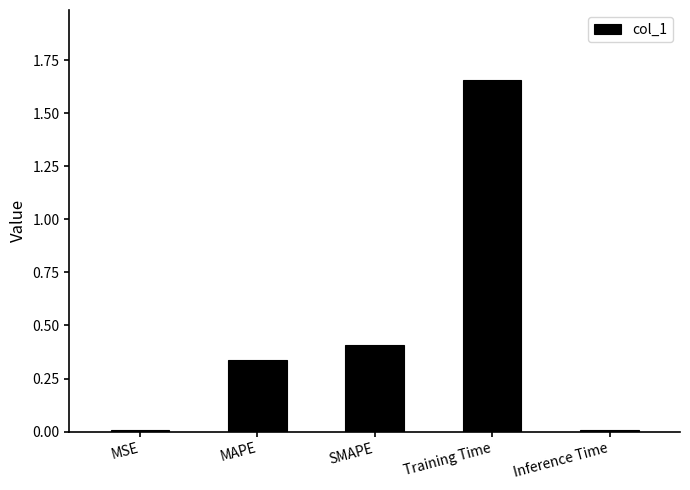

What is the sum of the values at MAPE and SMAPE?

0.7